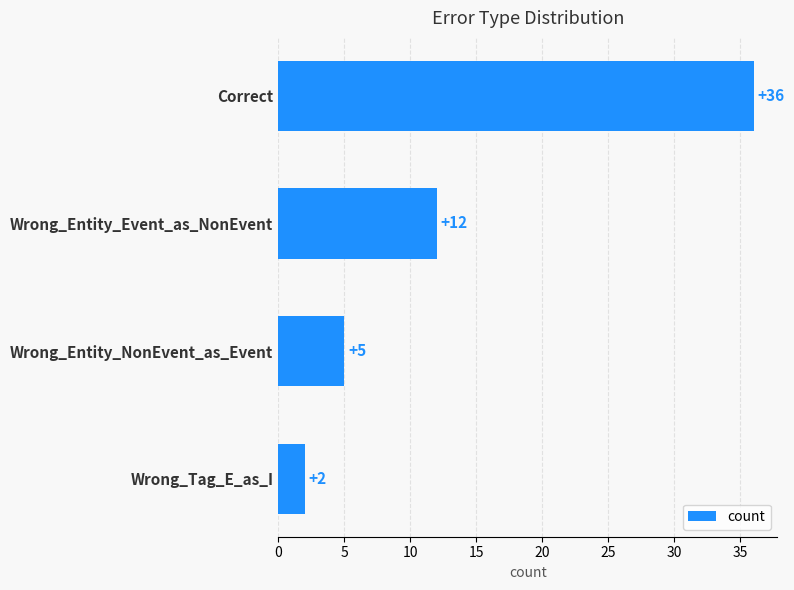

Is it true that the value at Correct is 23?

False